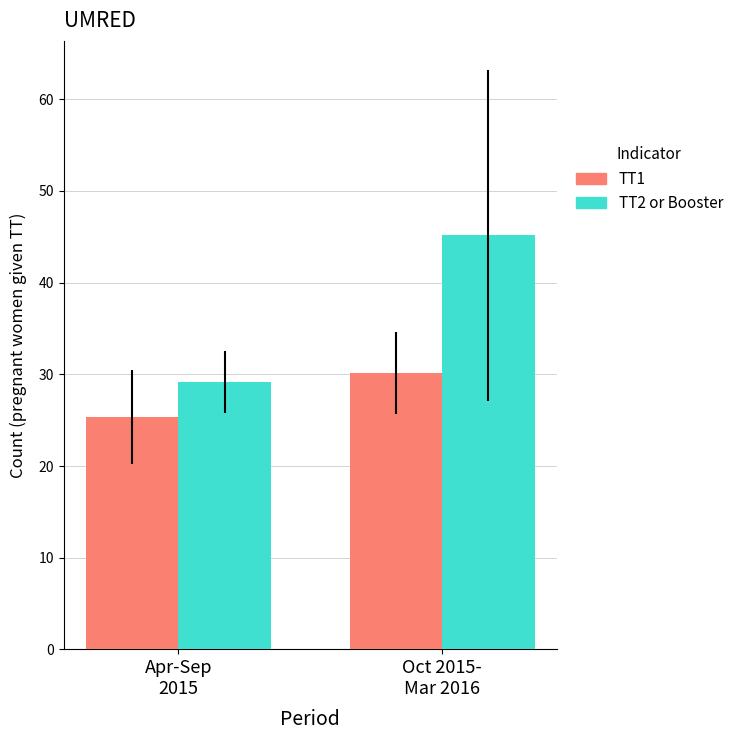

How many categories are shown in the chart?

2